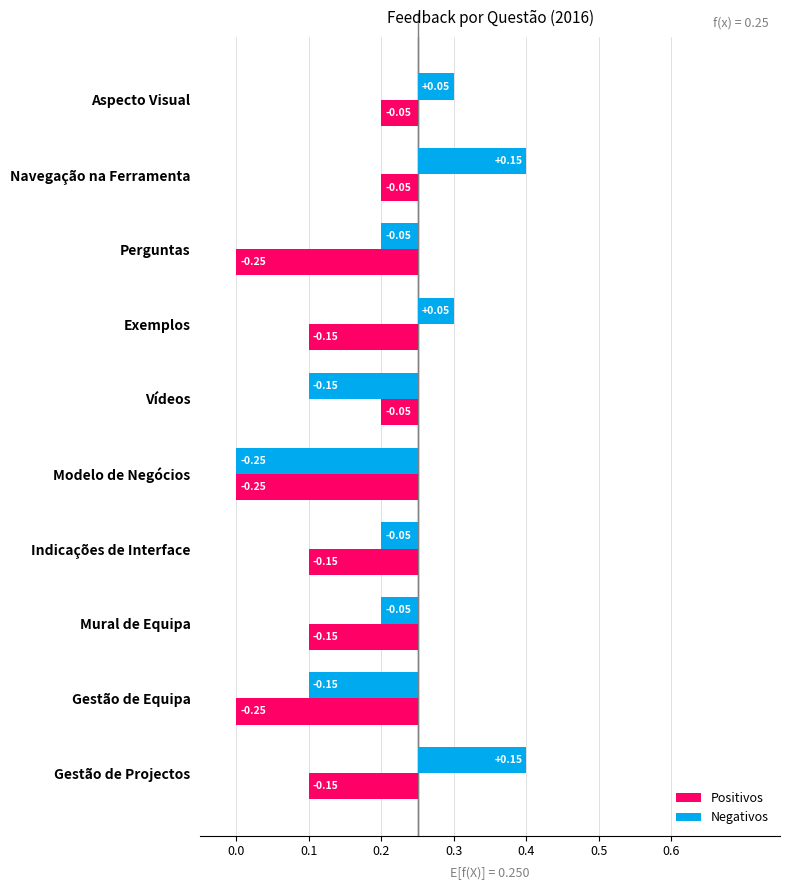

Reading left to right, transcribe all the data shown in this chart.

Positivos: -0.0	-0.0	-0.2	-0.1	-0.0	-0.2	-0.1	-0.1	-0.2	-0.1
Negativos: 0.0	0.2	-0.0	0.0	-0.1	-0.2	-0.0	-0.0	-0.1	0.2